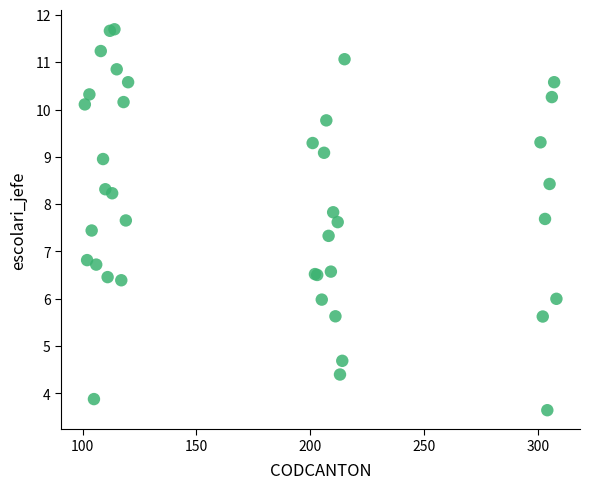

What Y value in the scatter plot is closest to 7?

6.8